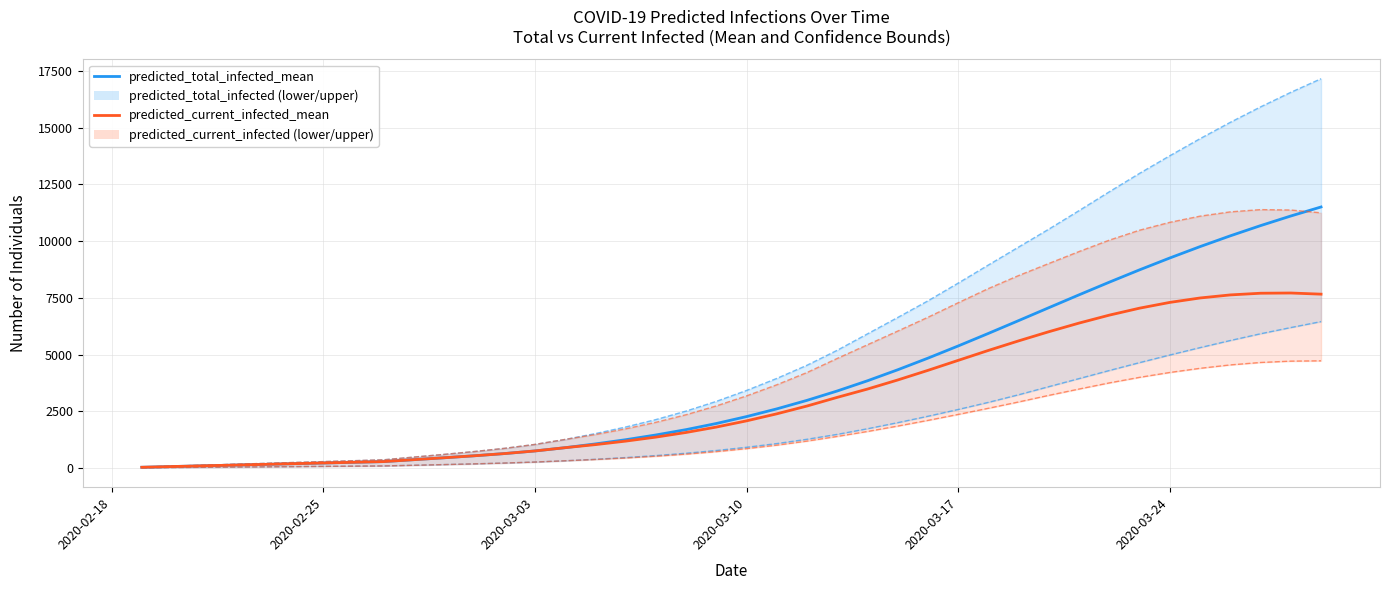

Which series has the widest spread of values?

predicted_total_infected_upper_line